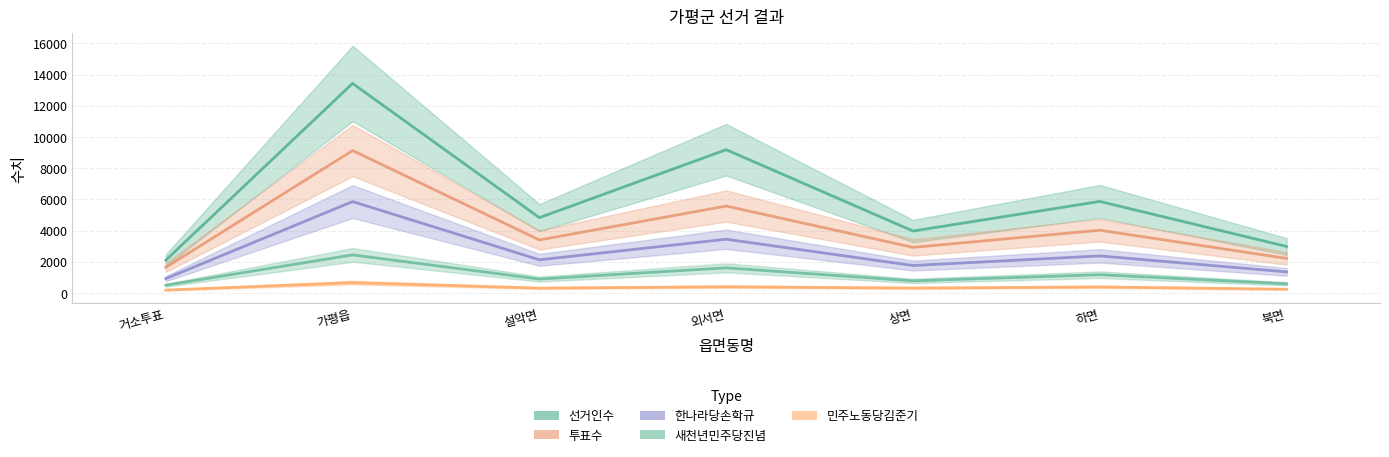

At which label does 선거인수 first exceed 4831?

가평읍